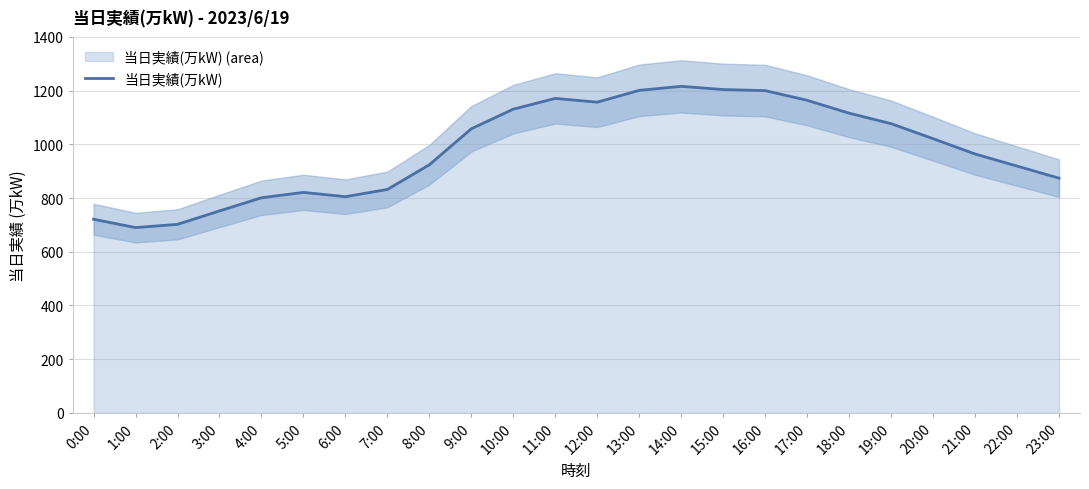

Which label corresponds to the smallest value in the chart?

1:00